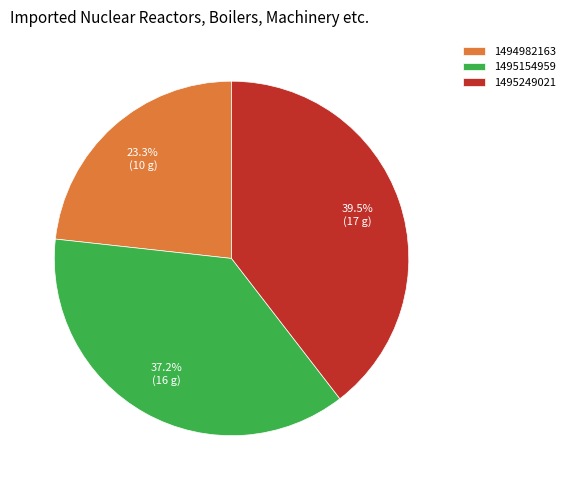

Does any single category account for the majority?

No